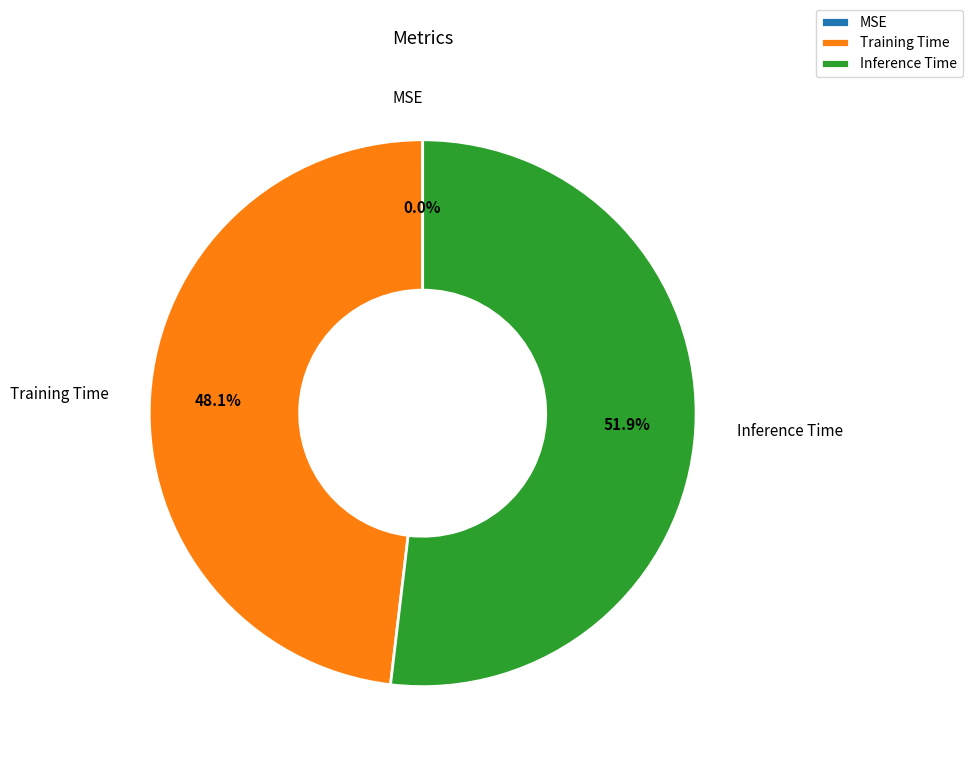

What percentage do Inference Time and Training Time together represent?

100.0%